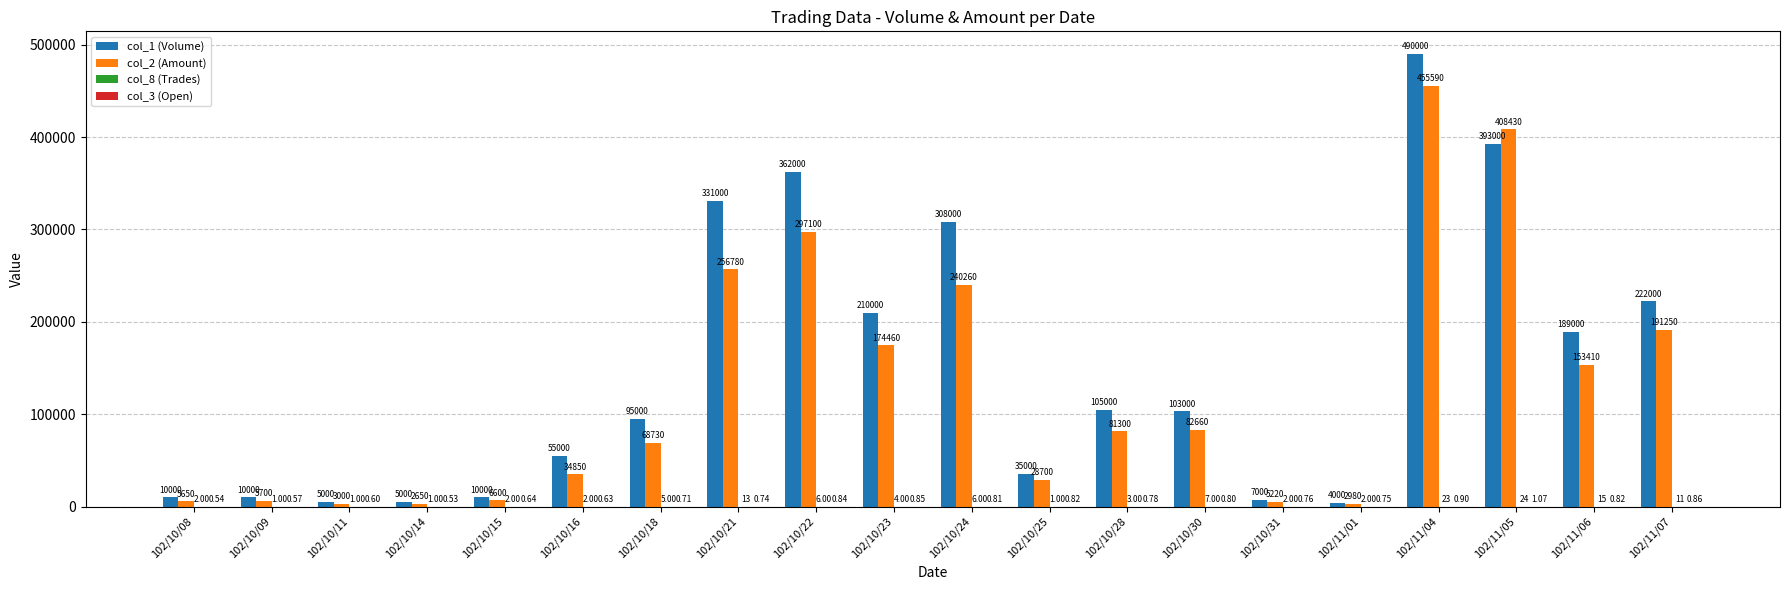

Which series changed the most between 102/10/11 and 102/10/16?

col_1 (Volume)